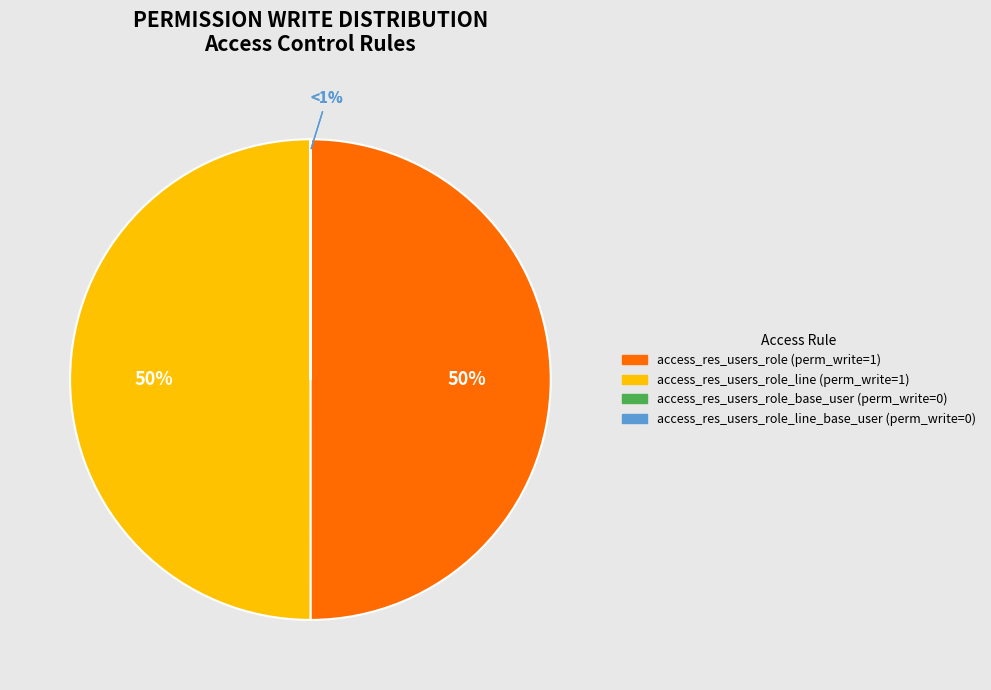

Is it true that access_res_users_role_line is 61% of the pie?

False